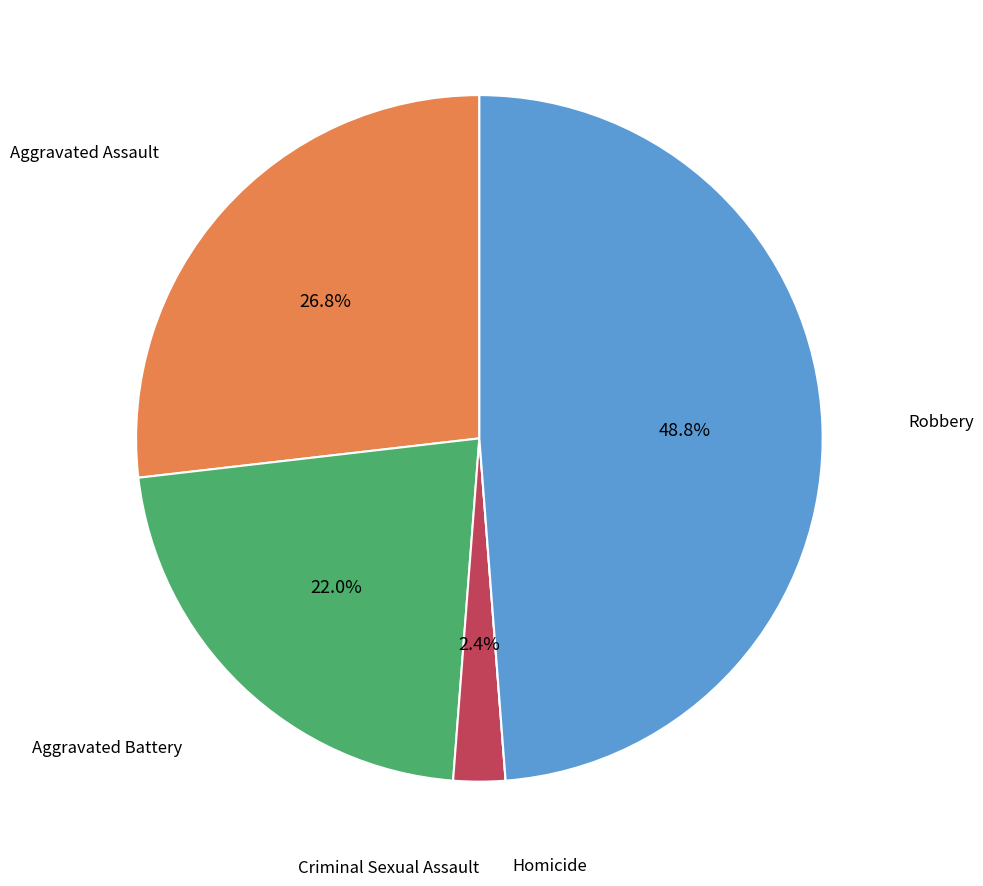

Does any single category account for the majority?

No